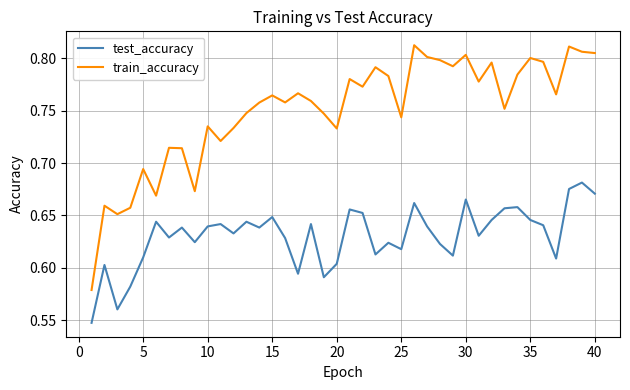

List the series in order of their overall mean, lowest first.

test_accuracy, train_accuracy